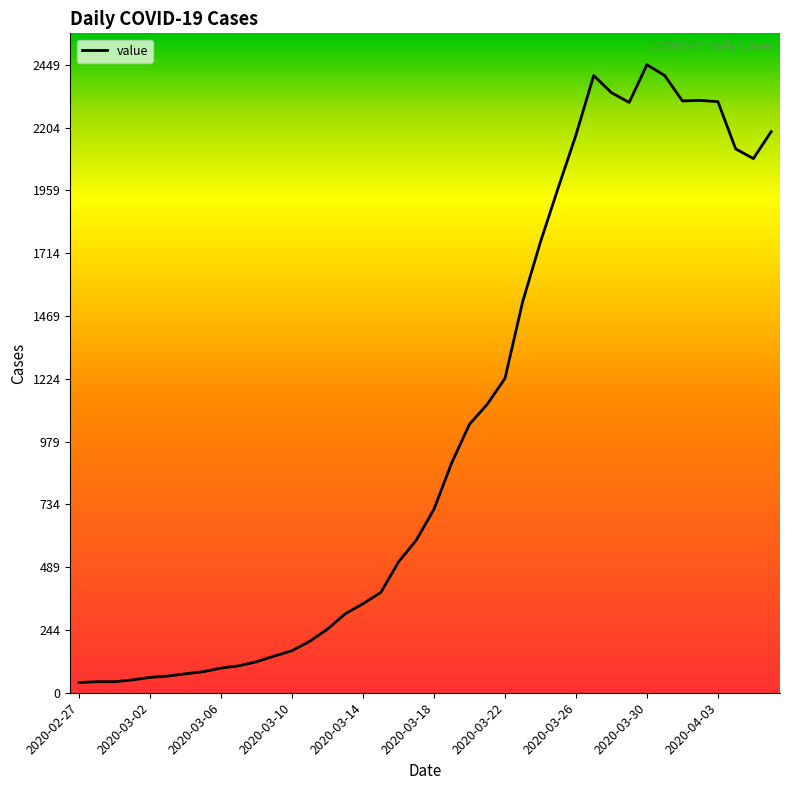

What is the greatest value displayed?

2449